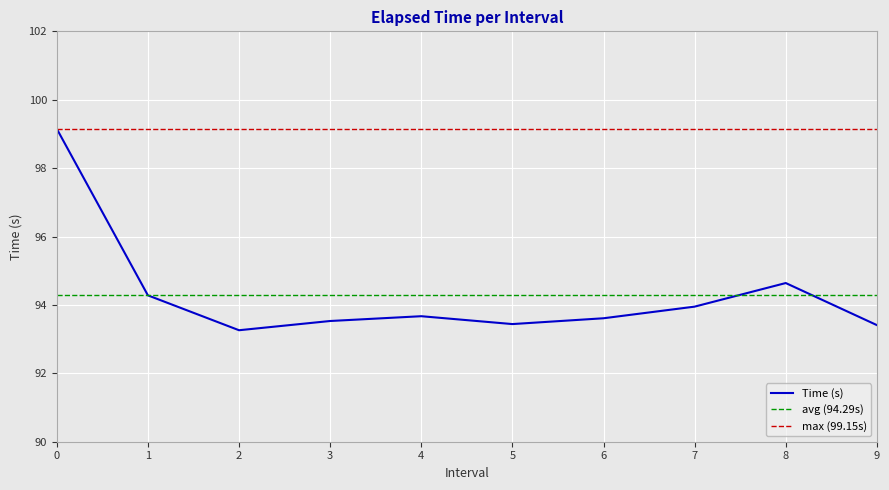

True or false: the data shows 93.3 at 2.

True